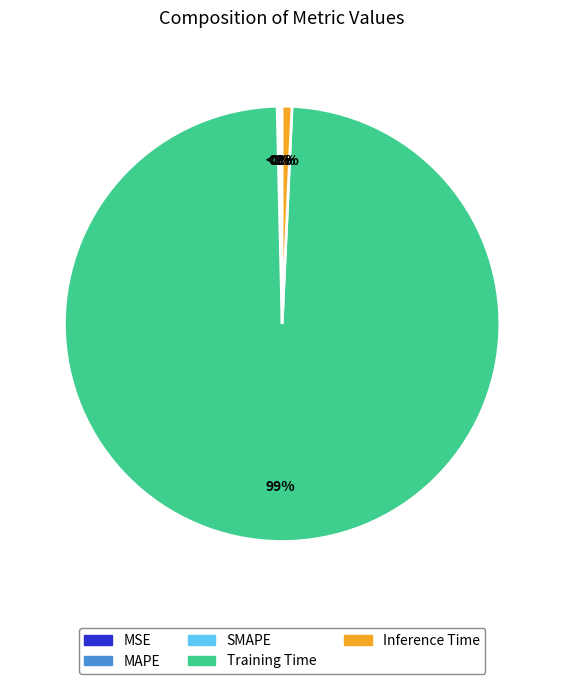

Which slice is the largest?

Training Time